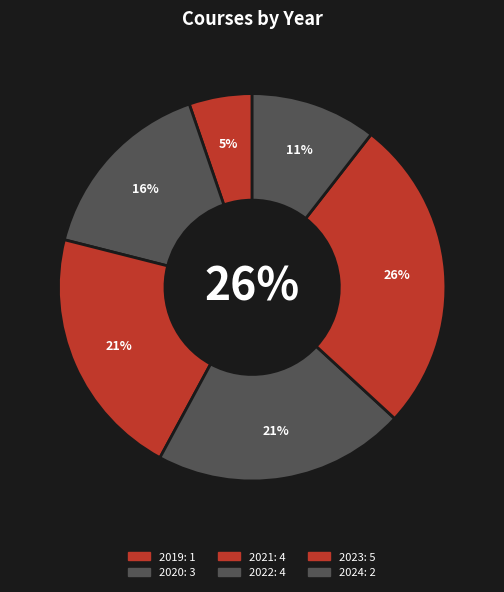

What is the largest slice in the pie chart?

2023